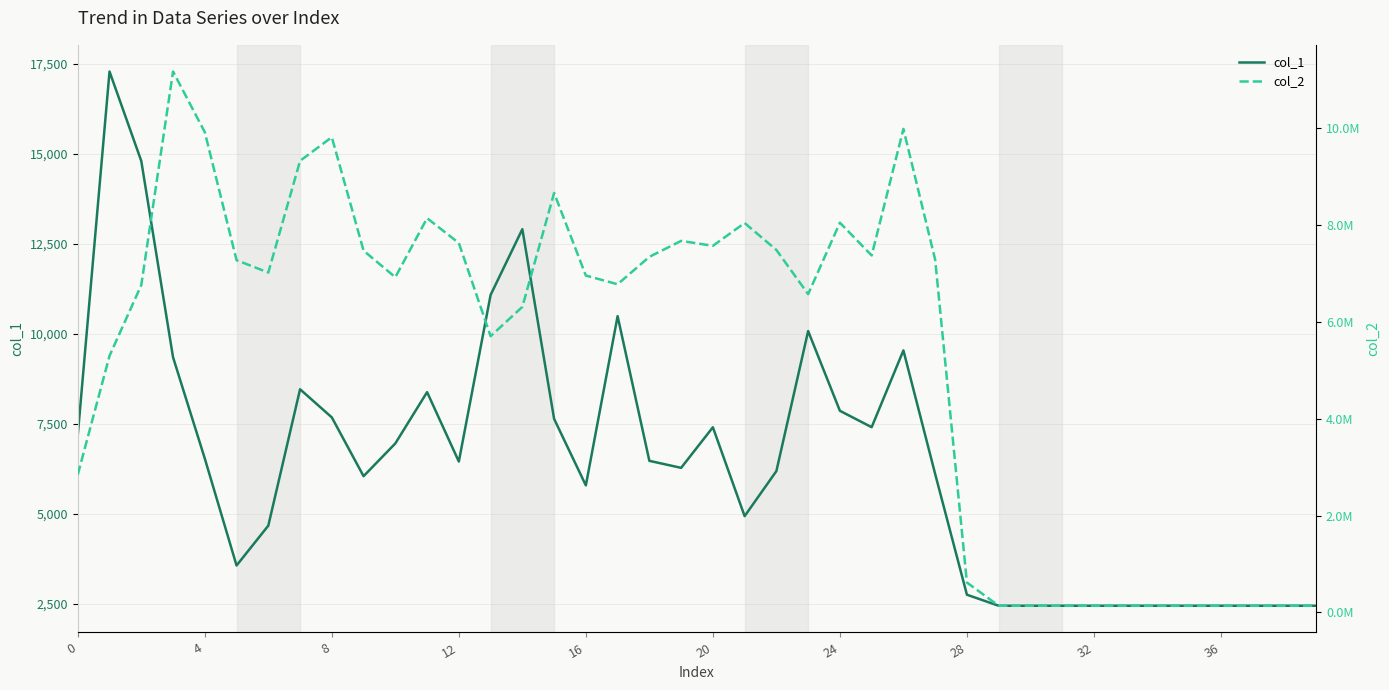

In col_2, how many points are higher than both neighbors (excluding endpoints)?

8